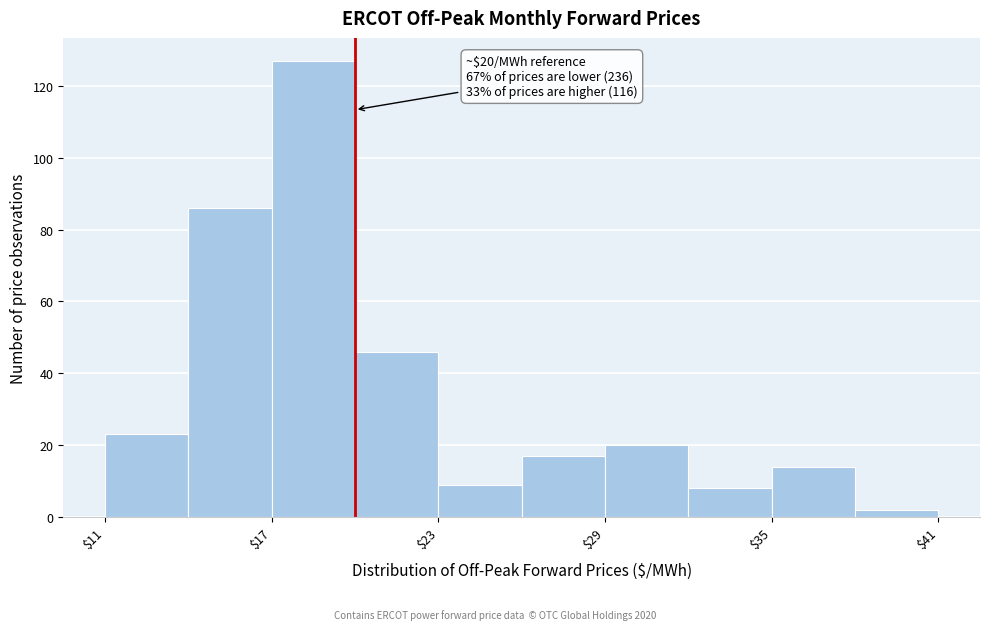

Read against the x-axis, roughly where is the centre of the tallest bar?

19